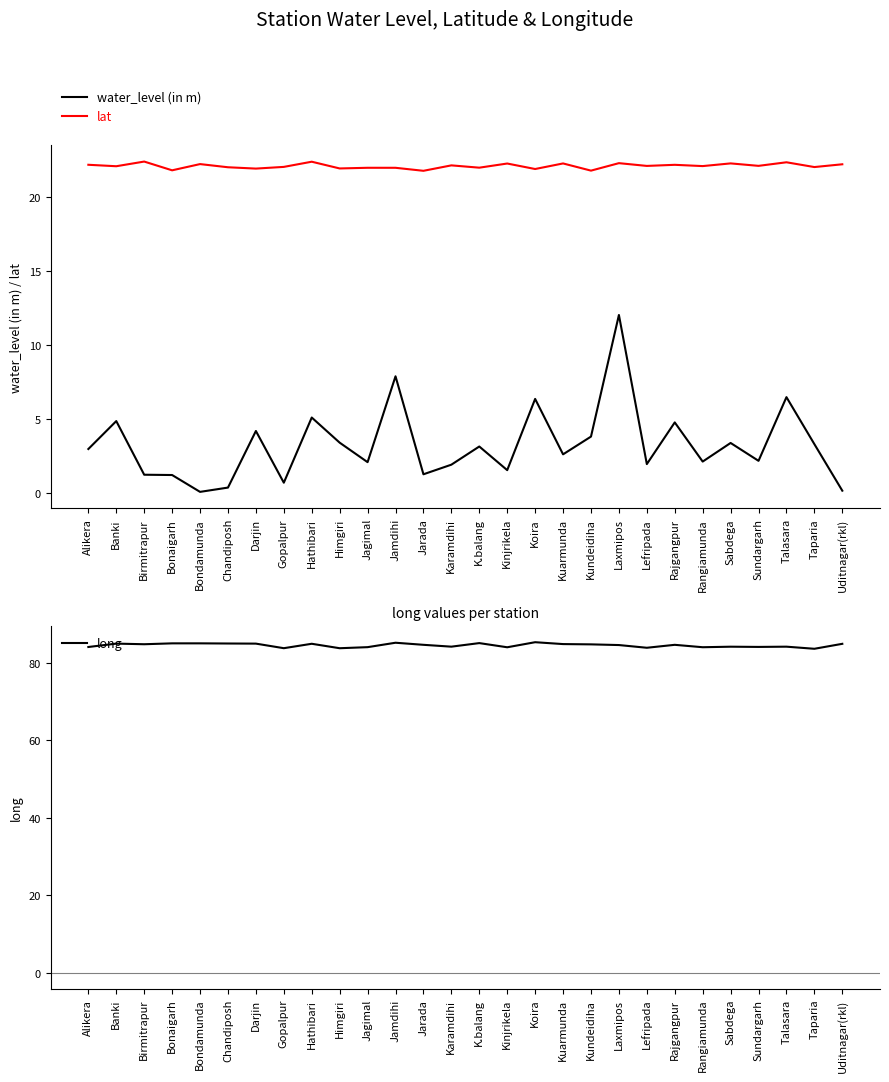

What is the minimum value shown in the chart?

0.1